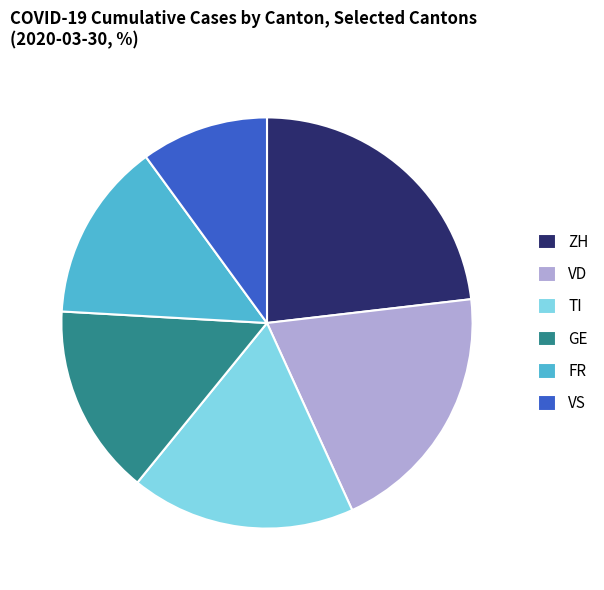

Is it true that ZH is 31% of the pie?

False